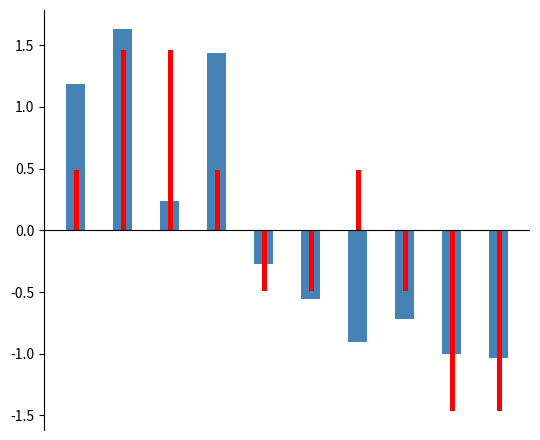

What is the greatest value displayed?

1.6